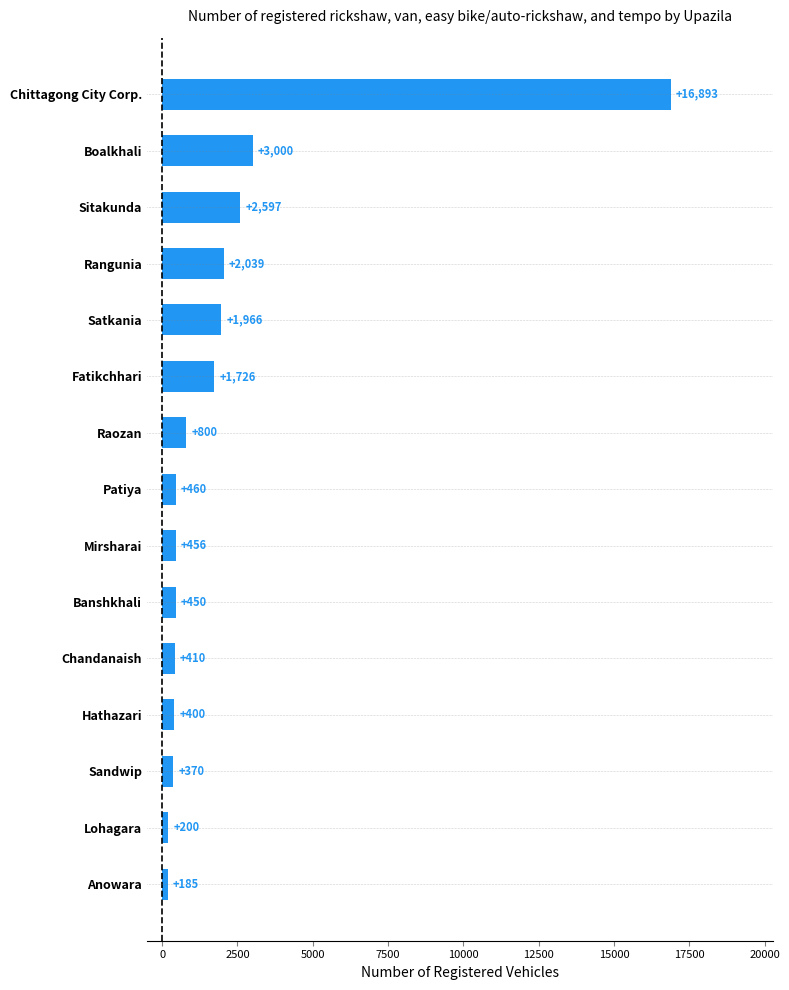

List the labels in order of value, largest first.

Chittagong City Corp., Boalkhali, Sitakunda, Rangunia, Satkania, Fatikchhari, Raozan, Patiya, Mirsharai, Banshkhali, Chandanaish, Hathazari, Sandwip, Lohagara, Anowara